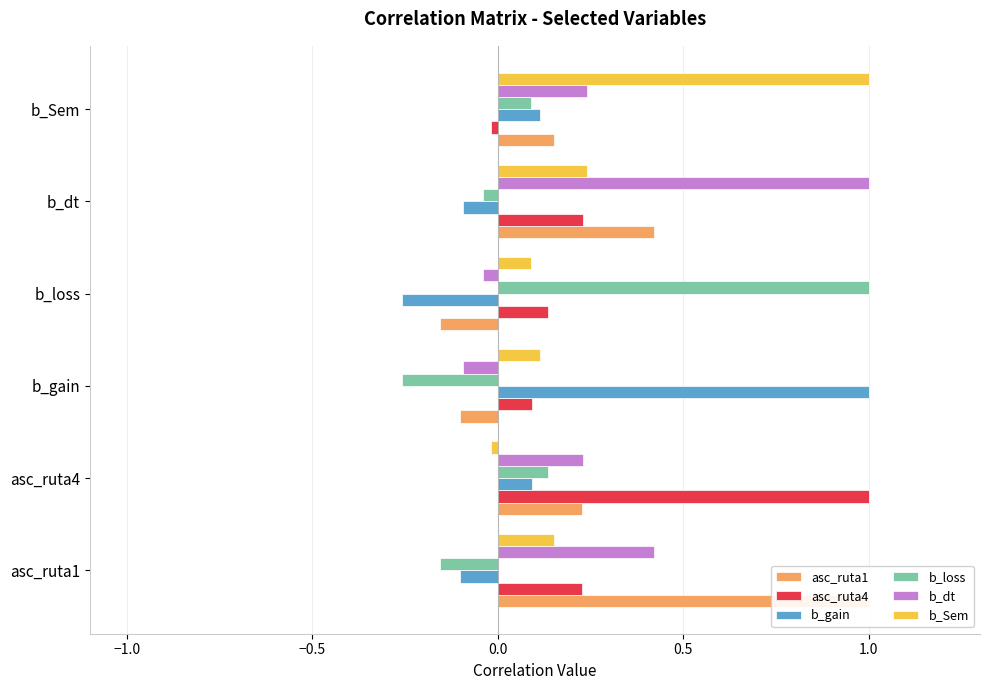

What are all the series names shown in the legend?

asc_ruta1, asc_ruta4, b_gain, b_loss, b_dt, b_Sem